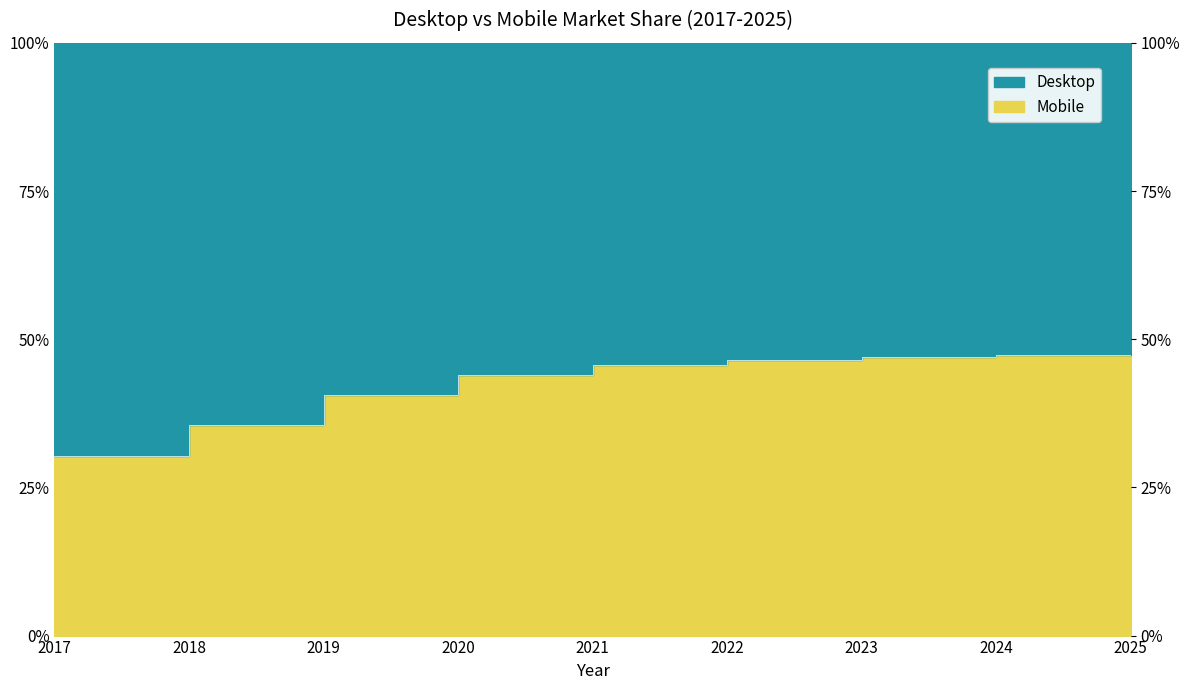

Reading right to left, list all the values displayed in this chart.

2025=47.6	2024=47.3	2023=47.0	2022=46.5	2021=45.7	2020=43.9	2019=40.5	2018=35.6	2017=30.3